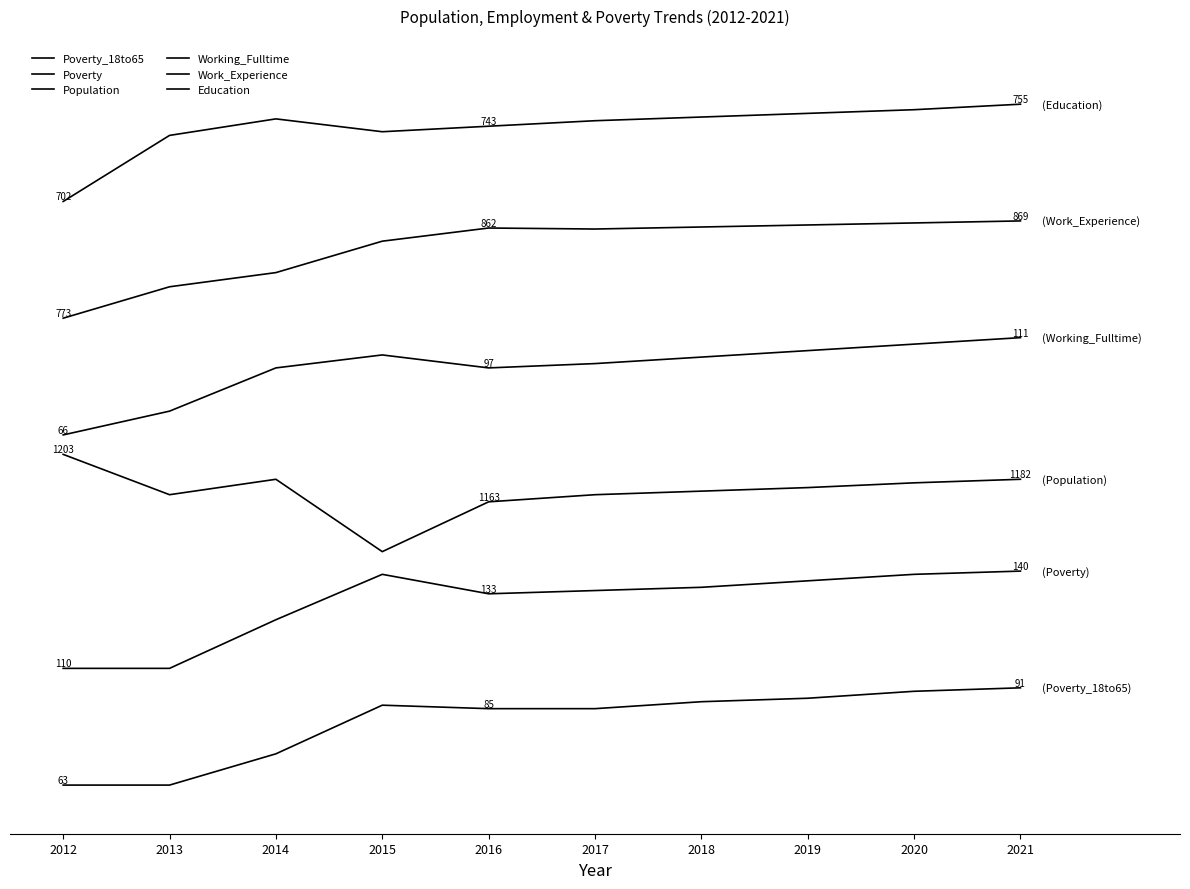

Reading right to left, list all the values displayed in this chart.

Poverty_18to65: 2021=1.0	2020=1.0	2019=0.9	2018=0.9	2017=0.8	2016=0.8	2015=0.8	2014=0.3	2013=0.0	2012=0.0
Poverty: 2021=2.2	2020=2.2	2019=2.1	2018=2.0	2017=2.0	2016=2.0	2015=2.2	2014=1.7	2013=1.2	2012=1.2
Population: 2021=3.1	2020=3.1	2019=3.1	2018=3.0	2017=3.0	2016=2.9	2015=2.4	2014=3.1	2013=3.0	2012=3.4
Working_Fulltime: 2021=4.6	2020=4.5	2019=4.5	2018=4.4	2017=4.3	2016=4.3	2015=4.4	2014=4.3	2013=3.8	2012=3.6
Work_Experience: 2021=5.8	2020=5.8	2019=5.8	2018=5.7	2017=5.7	2016=5.7	2015=5.6	2014=5.3	2013=5.1	2012=4.8
Education: 2021=7.0	2020=6.9	2019=6.9	2018=6.9	2017=6.8	2016=6.8	2015=6.7	2014=6.8	2013=6.7	2012=6.0